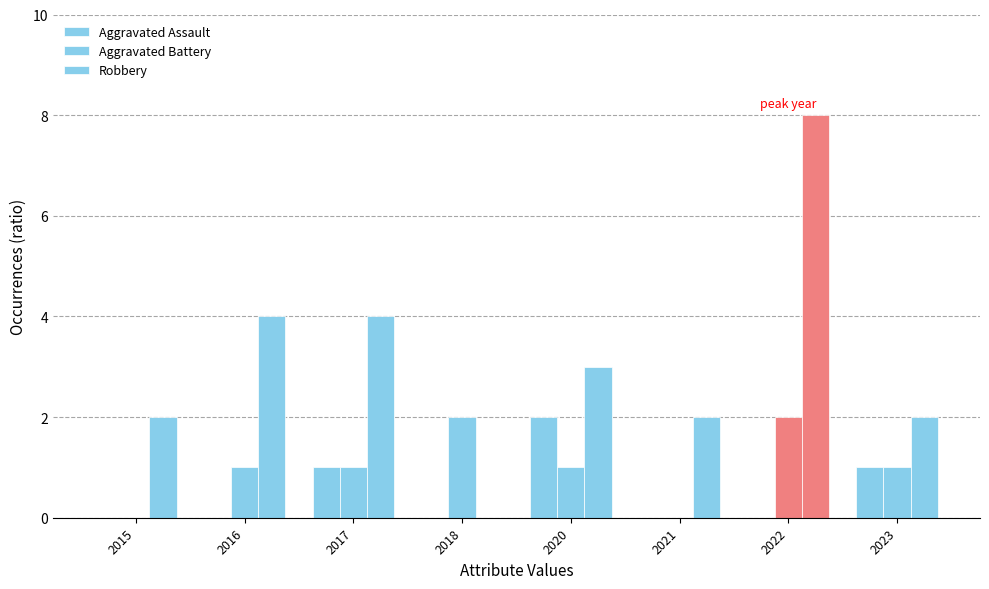

Rank the categories by Aggravated Battery value from highest to lowest.

2018, 2022, 2016, 2017, 2020, 2023, 2015, 2021